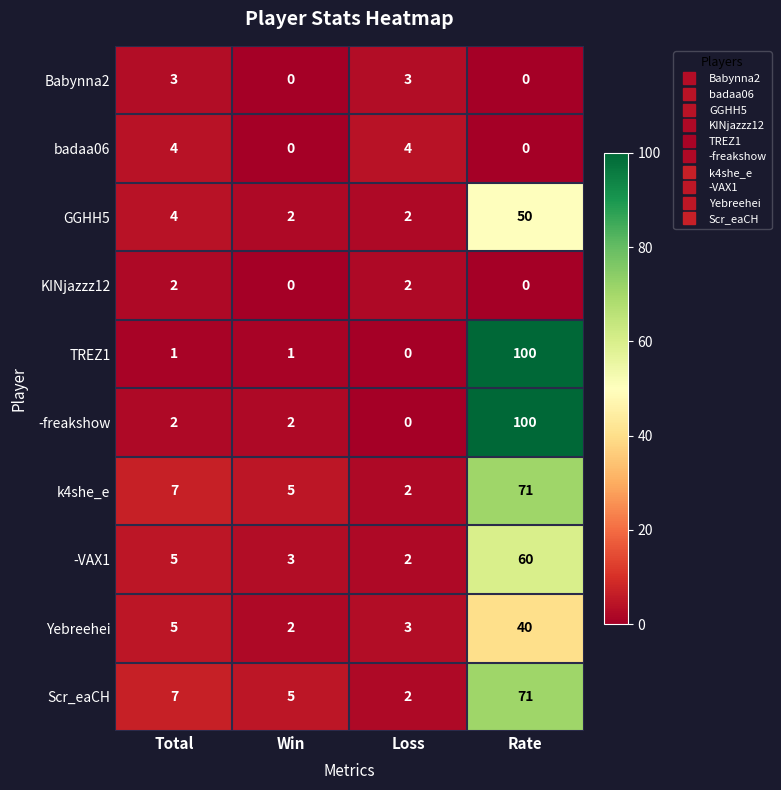

At which category is the sum across all series the highest?

Rate